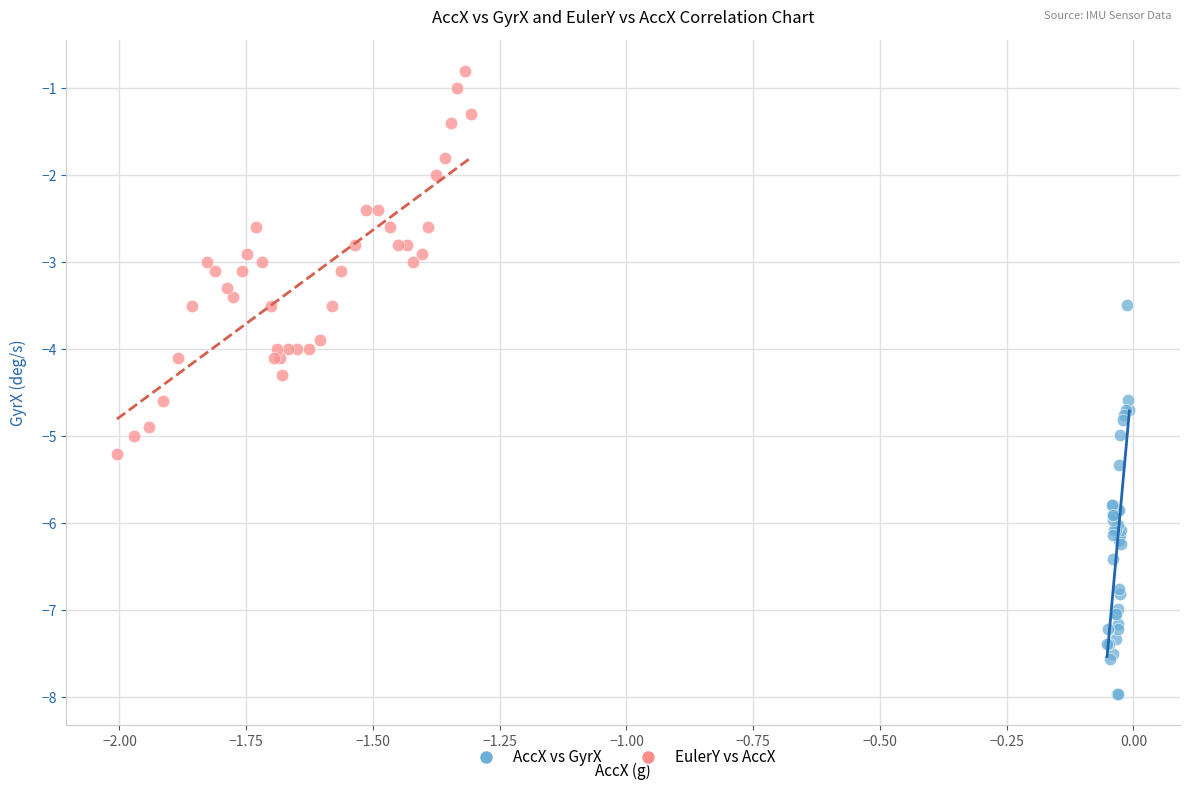

Which series has the widest spread of Y values?

AccX vs GyrX